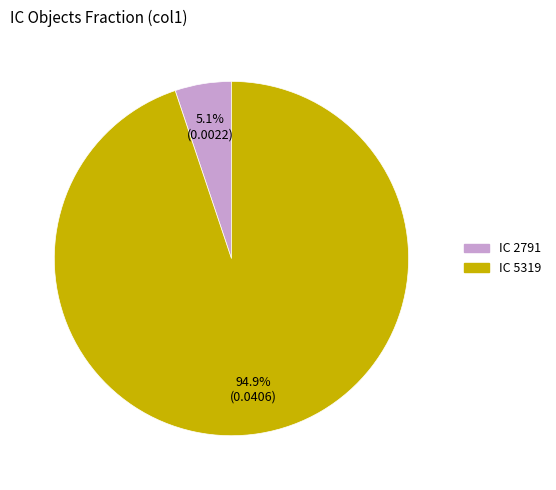

What portion of the pie excludes IC 5319?

5.1%